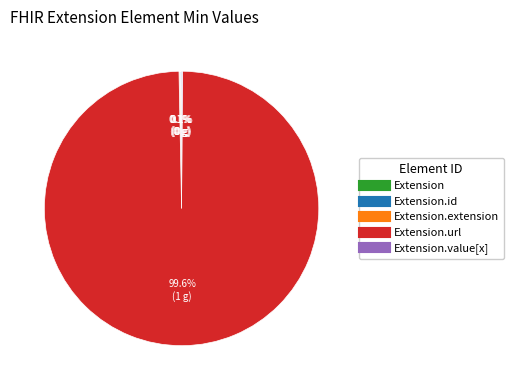

Is there a majority slice in this chart?

Yes